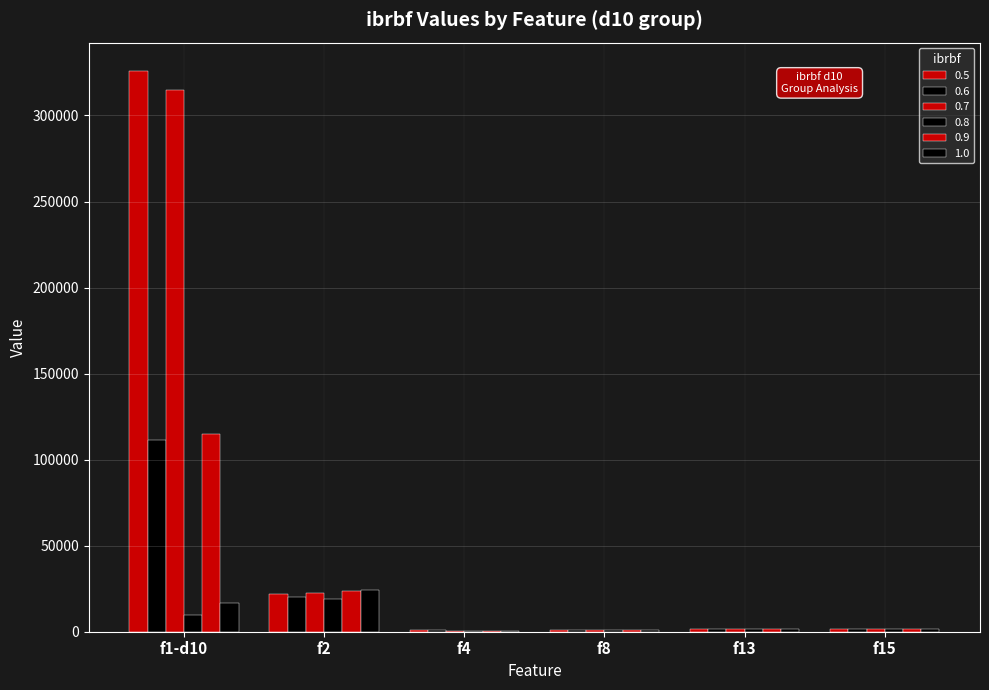

Reading right to left, extract all data points from this chart.

0.5: 1838.8	1619.9	802.5	1027.4	21730.0	326020.0
0.6: 1789.1	1618.8	802.6	760.5	20353.0	111260.0
0.7: 1764.4	1618.8	802.5	611.7	22538.0	314720.0
0.8: 1810.3	1618.7	802.9	623.3	19232.0	9776.1
0.9: 1799.8	1618.0	802.6	606.4	23553.0	114930.0
1.0: 1718.2	1618.0	803.0	548.4	24115.0	16480.0